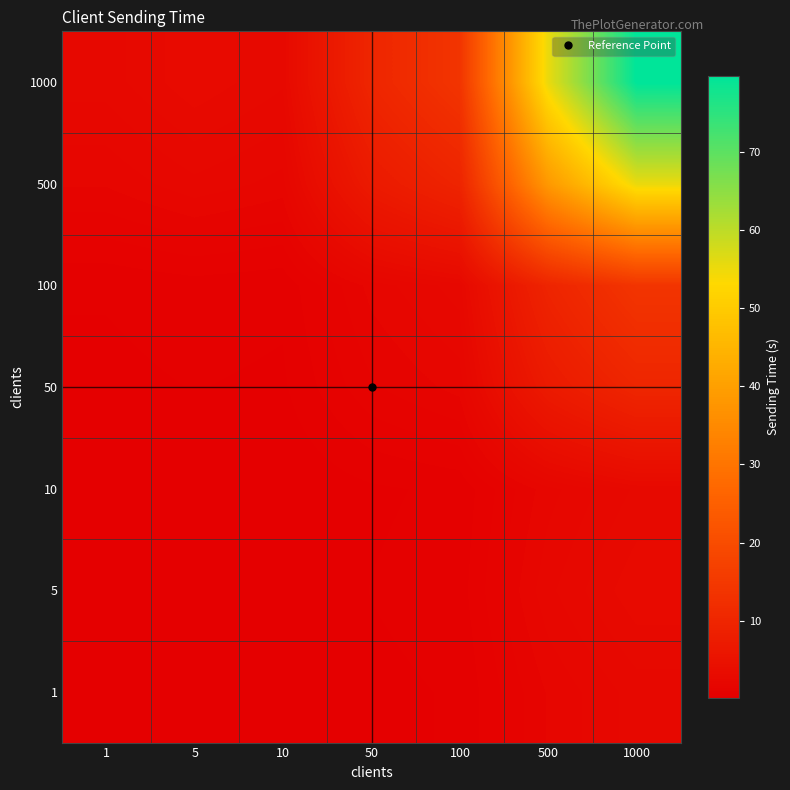

Which series has the largest total across all categories?

1000